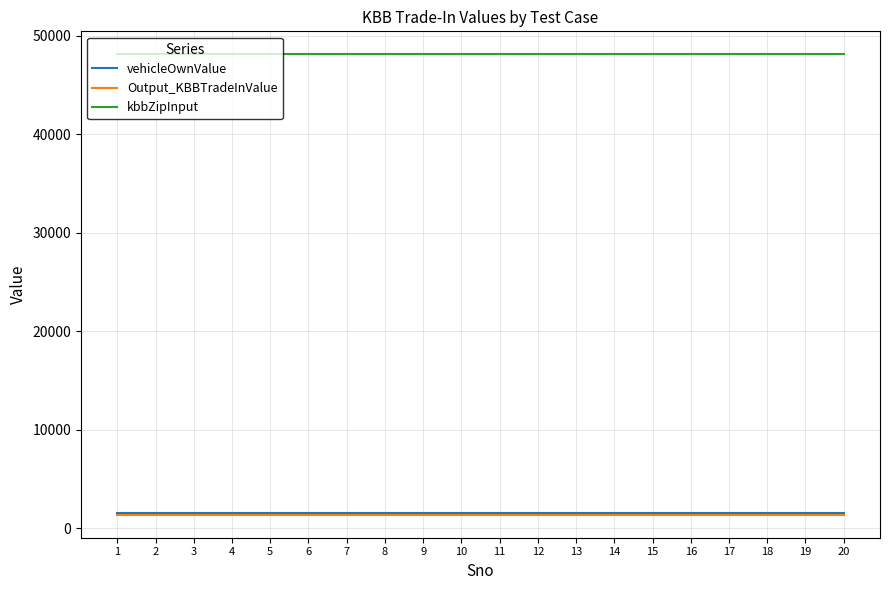

True or false: Output_KBBTradeInValue and vehicleOwnValue intersect in this chart.

False